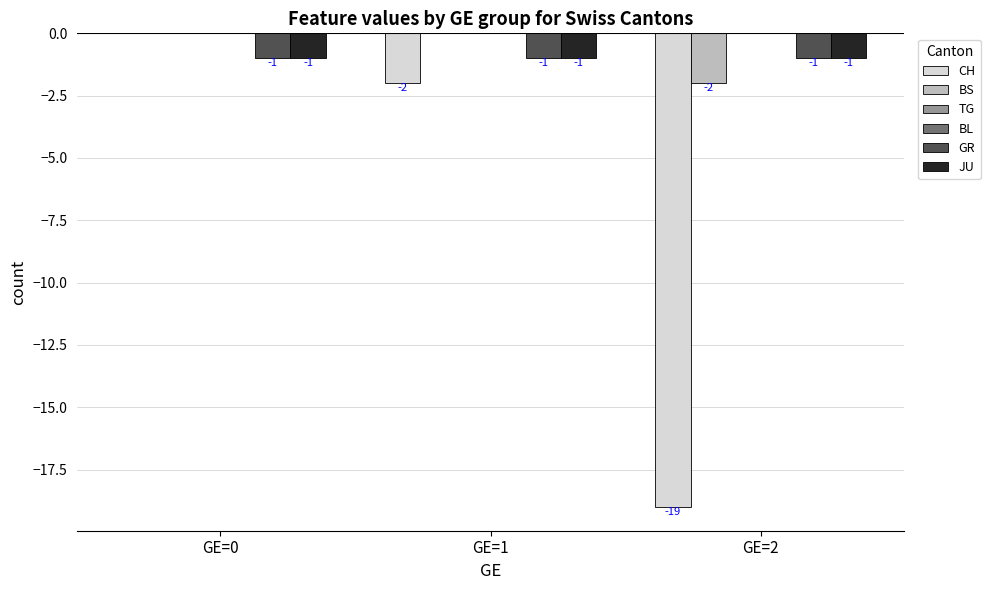

True or false: BS has a value of -1 at GE=0.

False